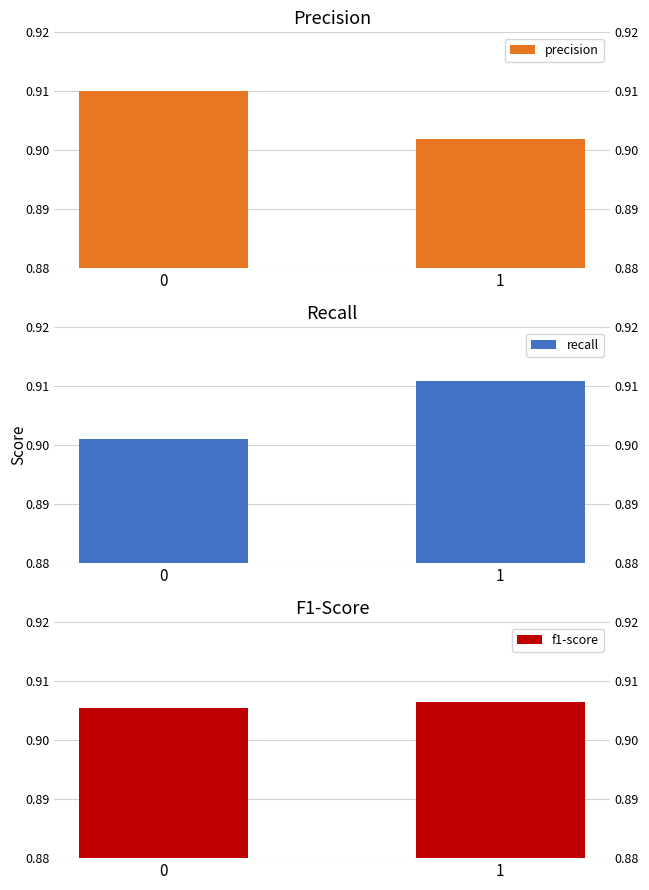

What is the total value across all series at 1?

2.7